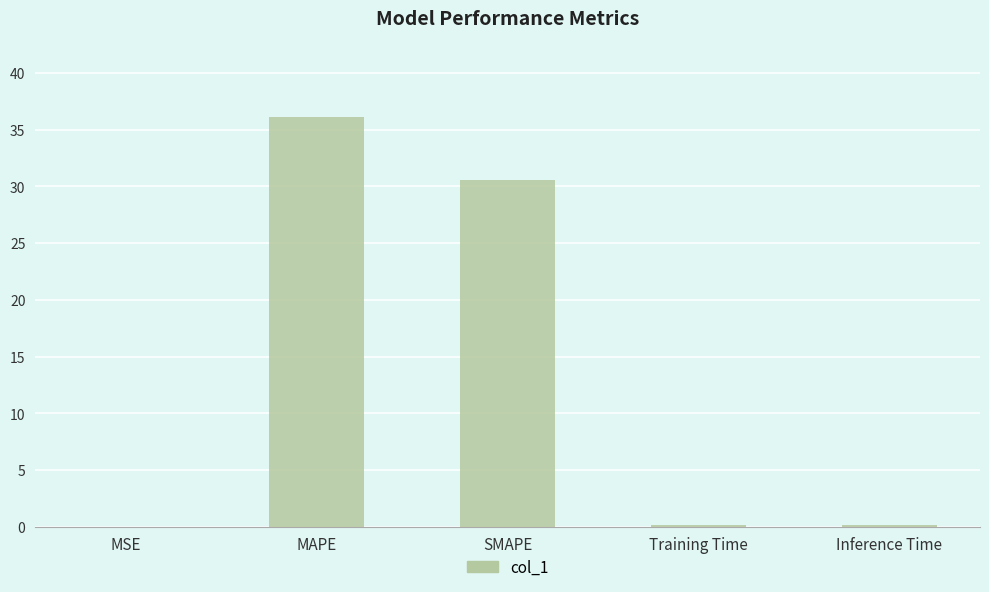

The value at Training Time is 0.2. True or false?

True